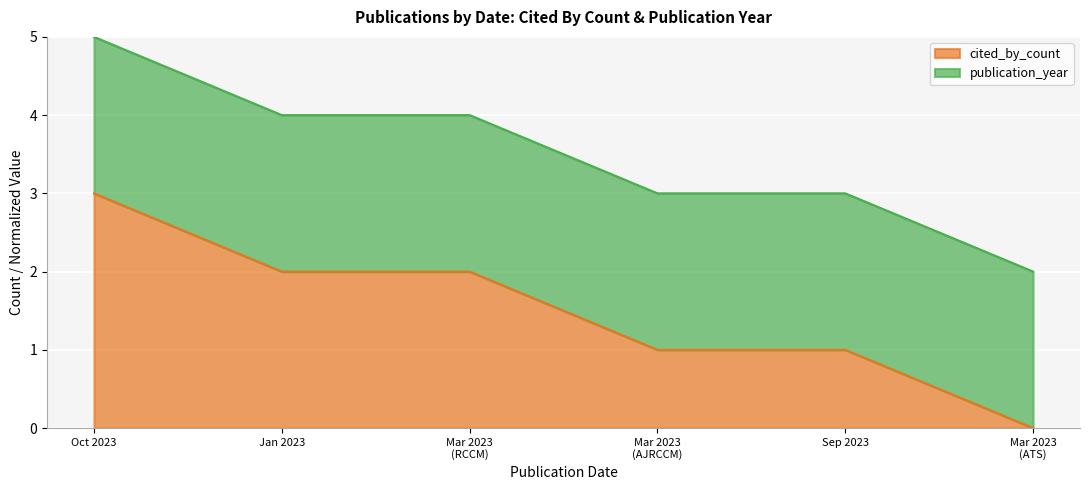

At which category is the sum across all series the highest?

Oct 2023